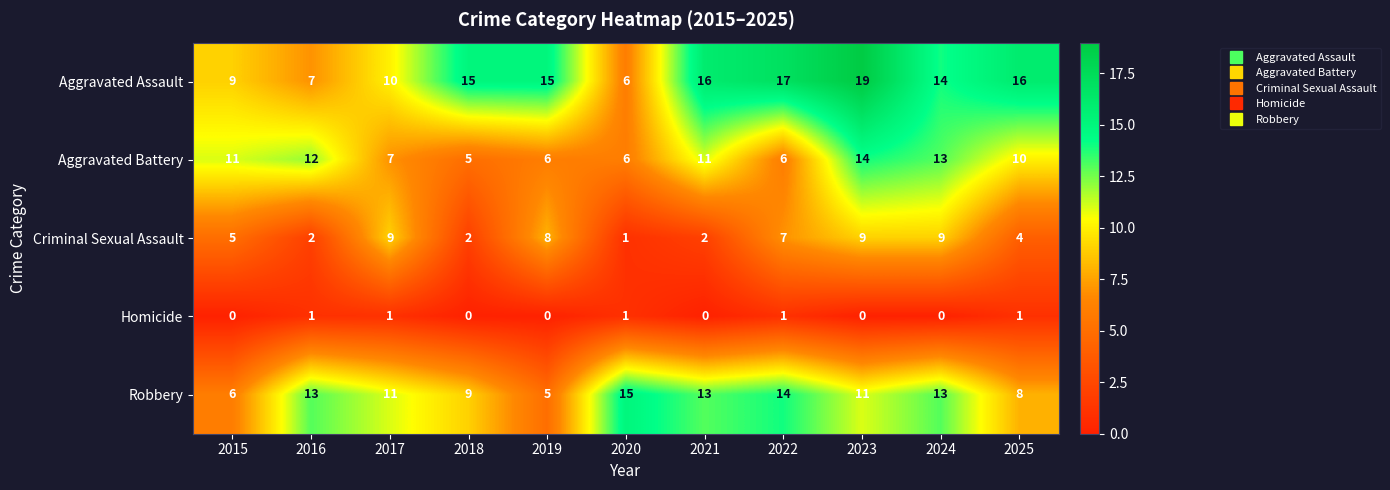

At which category is the sum across all series the highest?

2023